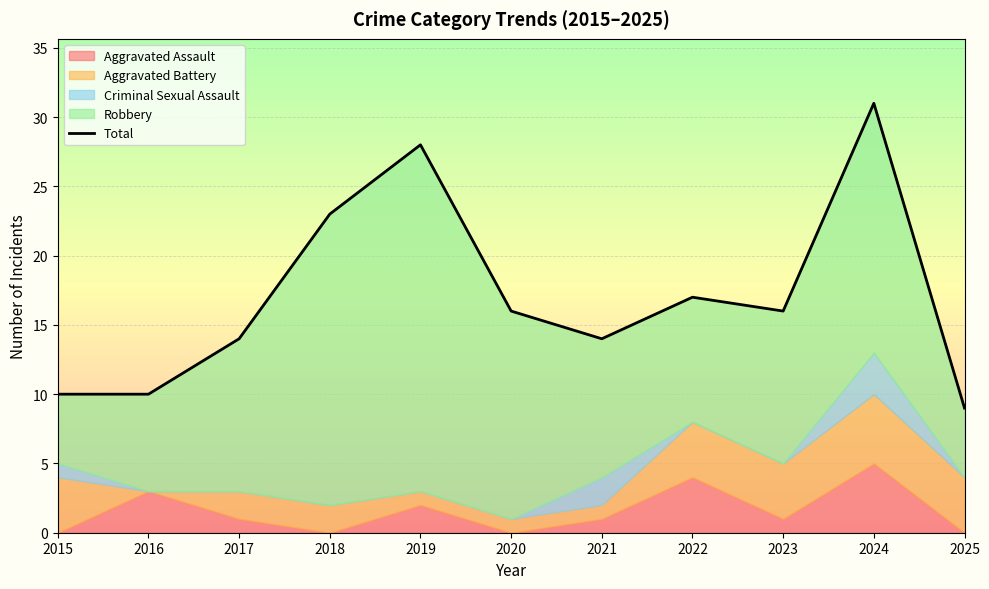

Is it true that the value at 2022 is 17?

True